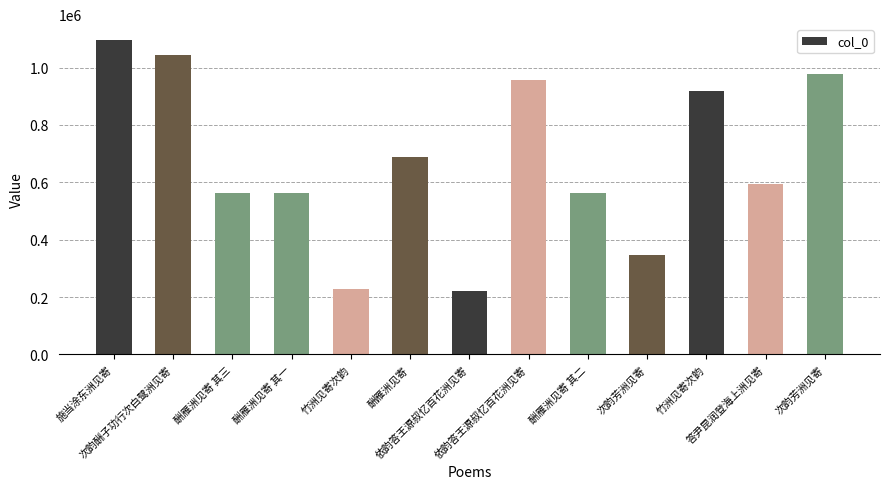

What is the smallest value displayed?

220788